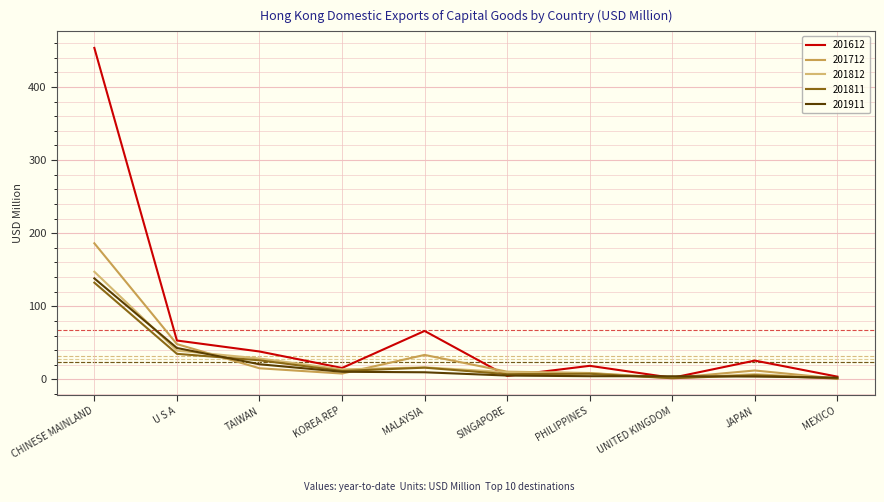

What is the total value across all series at MEXICO?

10.5